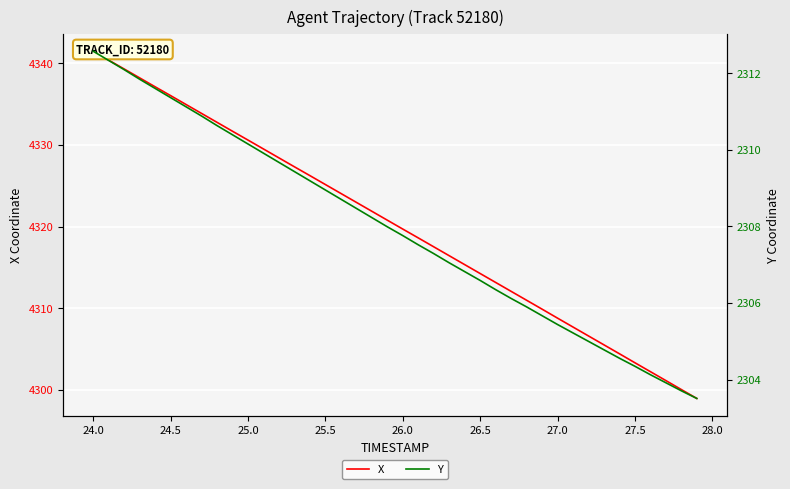

What is the value of the X point at the 24th from the left?

4316.4